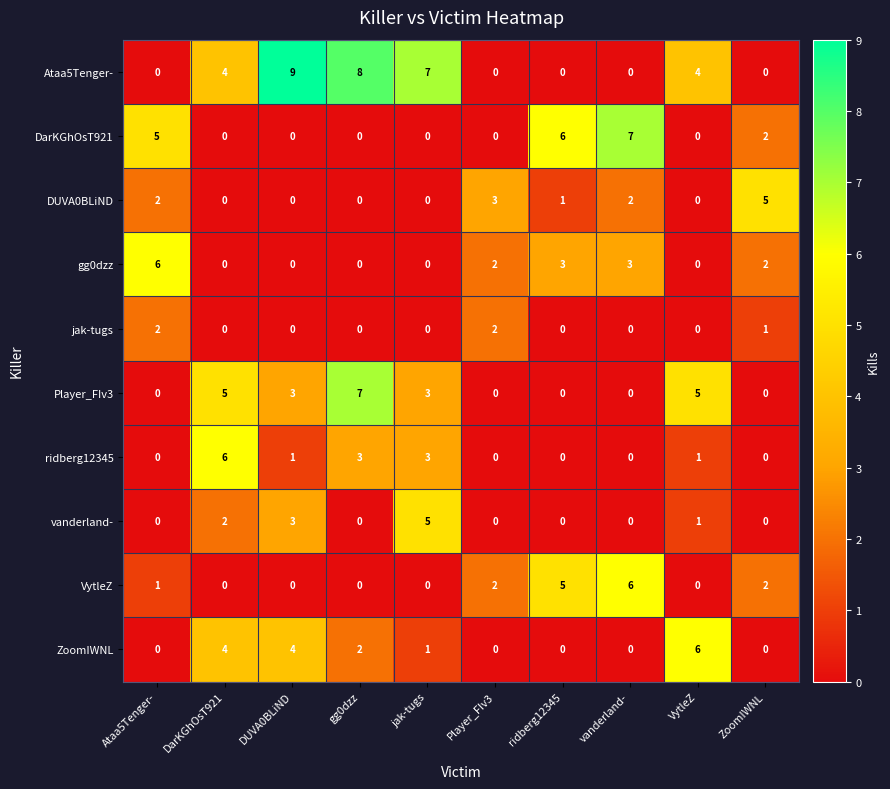

What is the difference between the highest and lowest values at vanderland-?

7